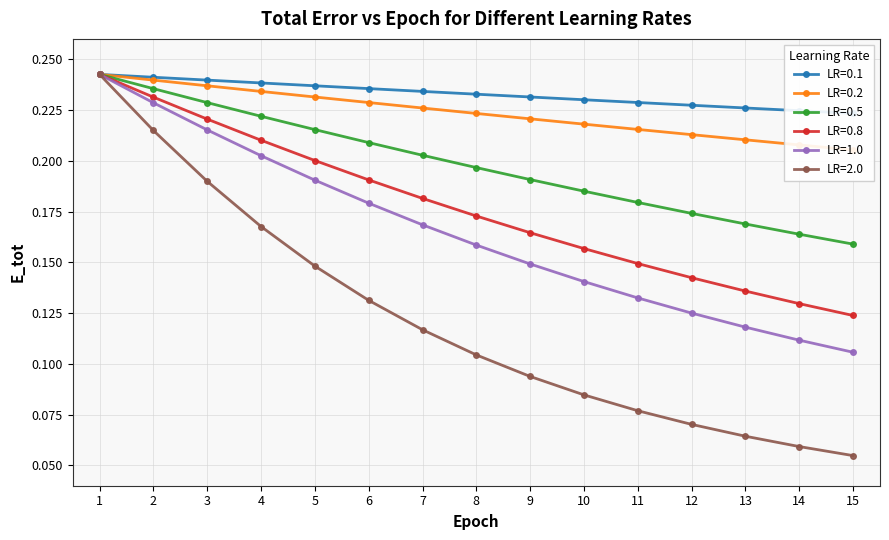

Rank the series by their maximum value, from highest to lowest.

LR=0.1, LR=0.2, LR=0.5, LR=0.8, LR=1.0, LR=2.0